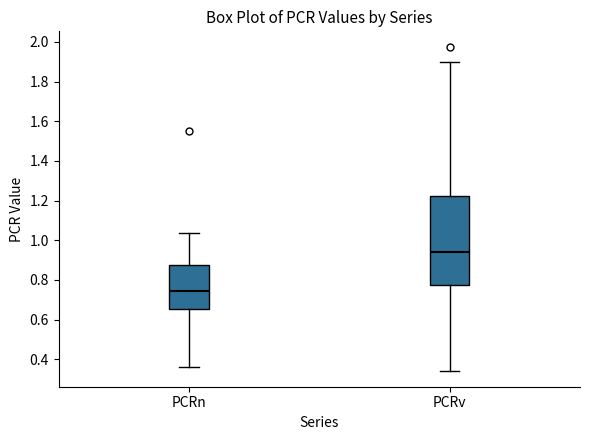

Which box is the tallest, from its lower edge to its upper edge?

PCRv